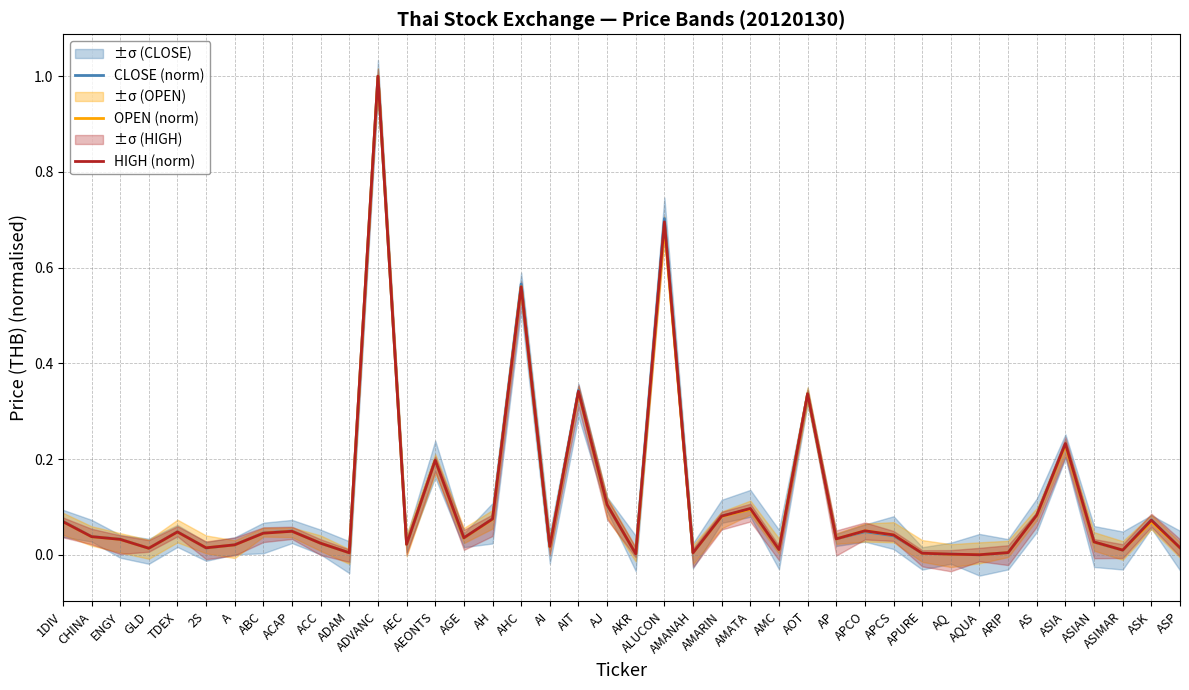

At which category does HIGH (norm) reach its first local valley?

GLD